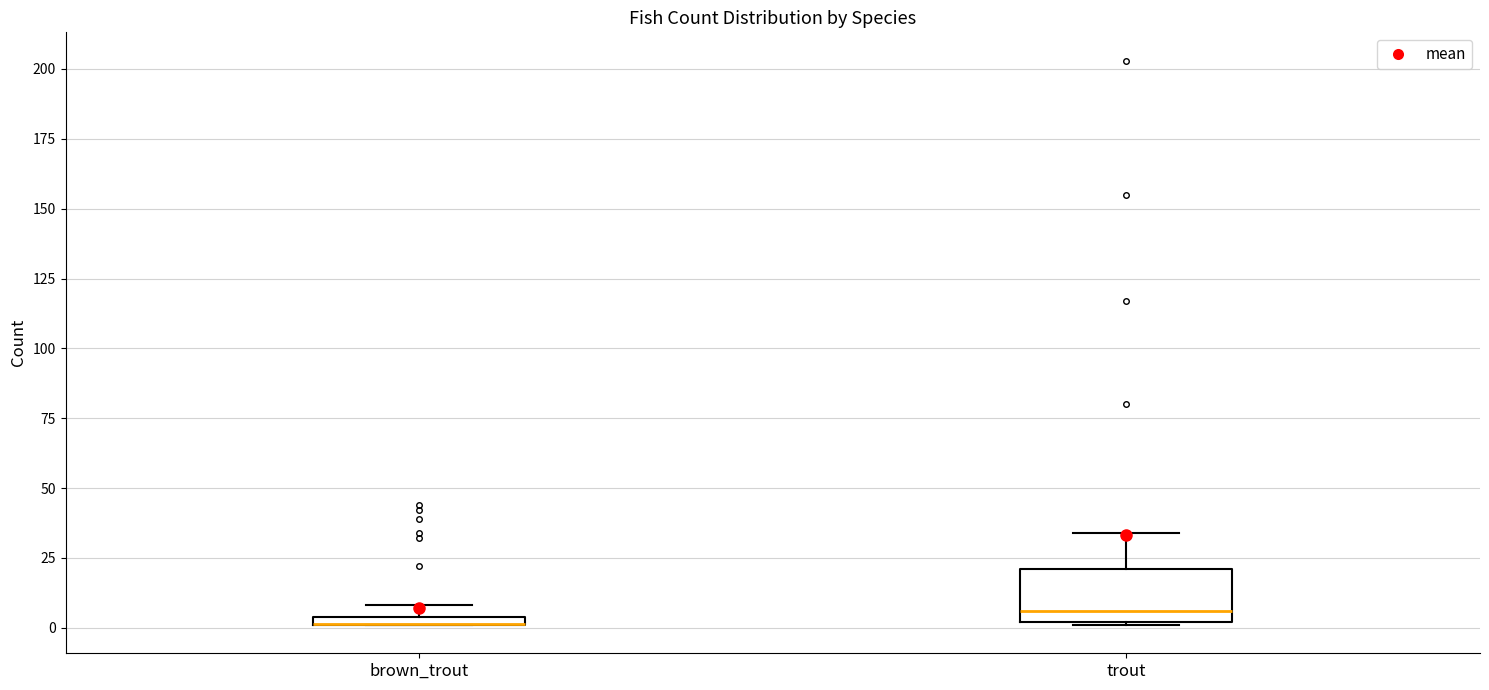

Where does the upper whisker of the box for trout end on the y-axis? The values are not printed on the chart, so give them approximately, as read against the axis.

35